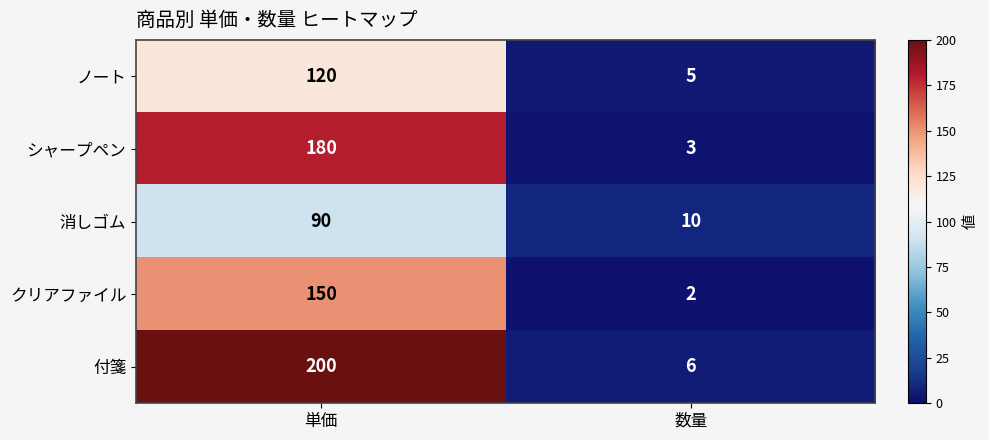

Which category has the highest value across all series?

単価